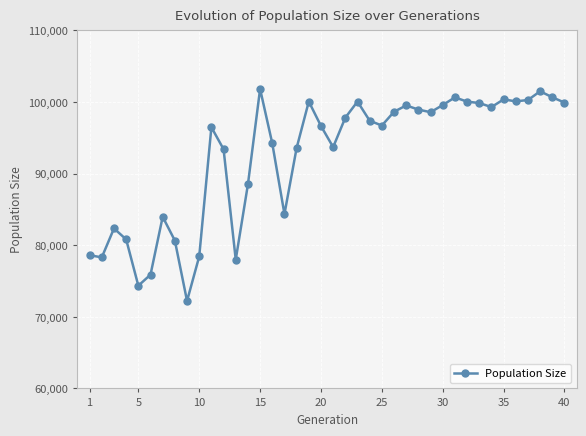

Does the chart display data point markers on the line(s)?

Yes